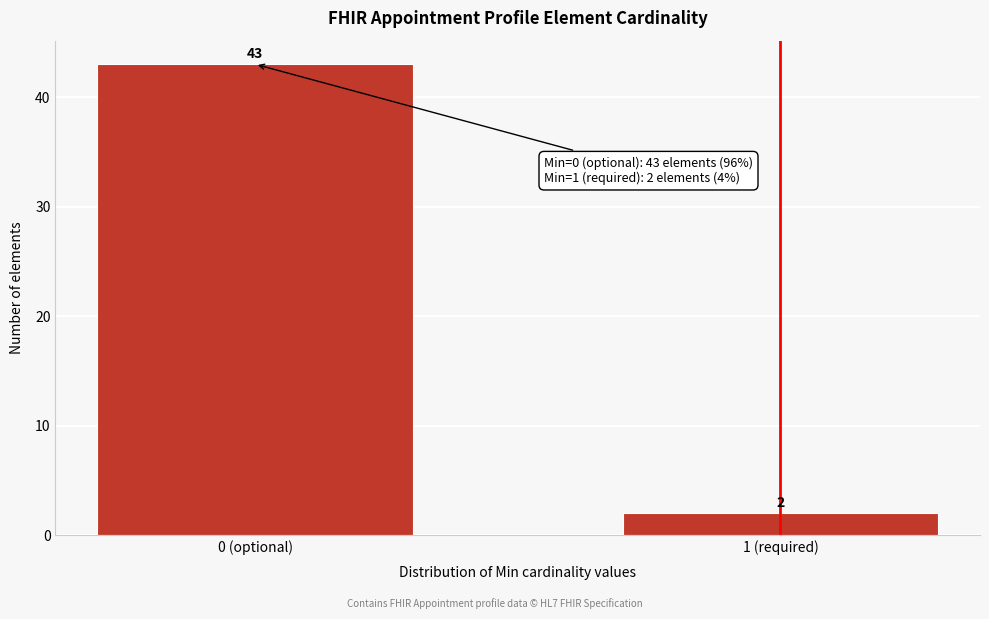

Reading left to right, what are all the values shown in this chart?

0 (optional)=43	1 (required)=2